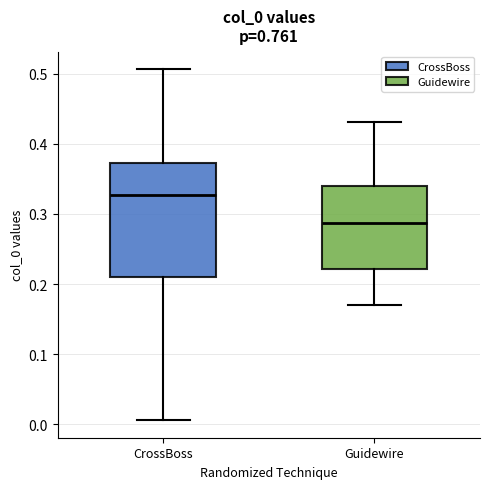

Reading left to right, transcribe this box plot: for each box, give where its median line is, the range the box spans, and where its two whiskers end, as read against the y-axis. The values are not printed on the chart, so give them approximately, as read against the axis.

CrossBoss: median 0.33, box 0.21 to 0.37, whiskers 0.01 to 0.51
Guidewire: median 0.29, box 0.22 to 0.34, whiskers 0.17 to 0.43